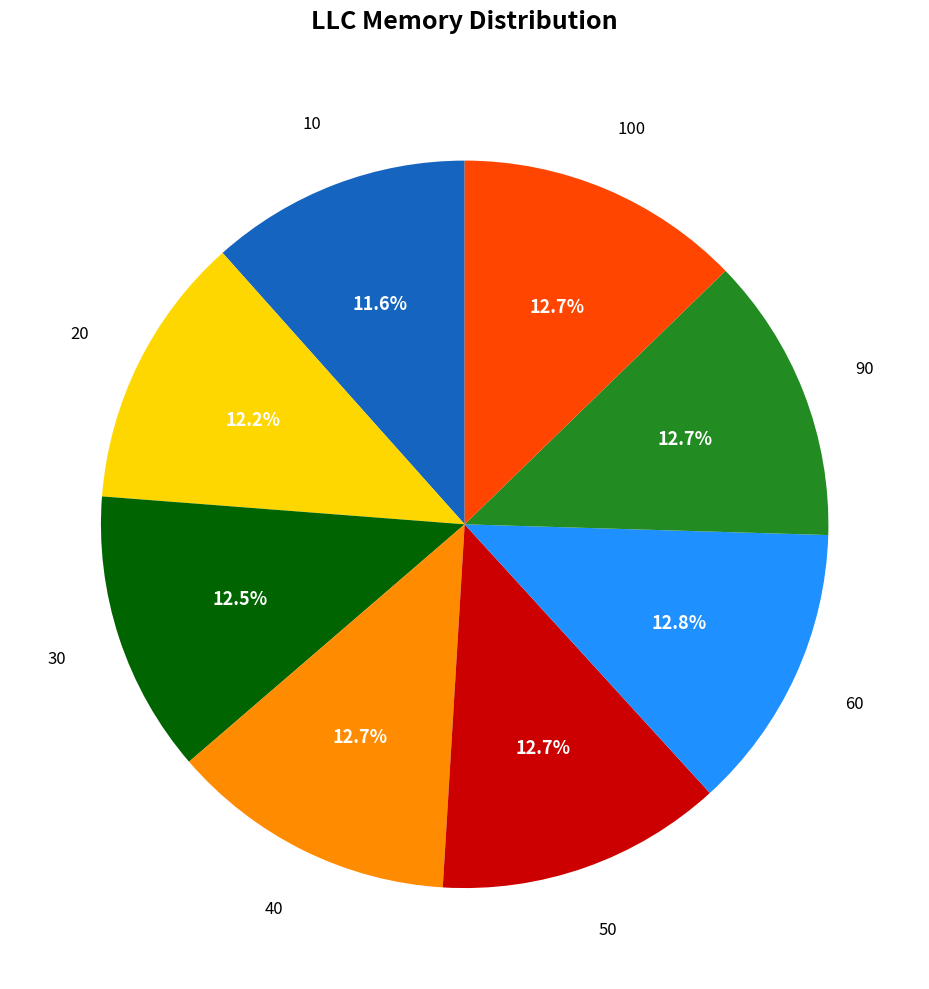

What percentage is NOT represented by 20?

87.8%